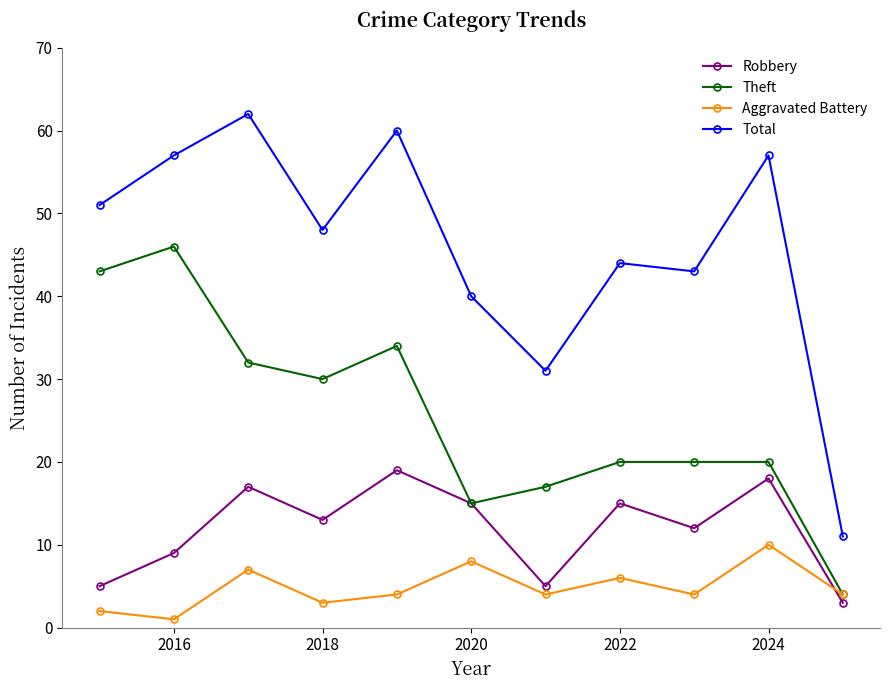

How many data points in Total are less than 48?

5